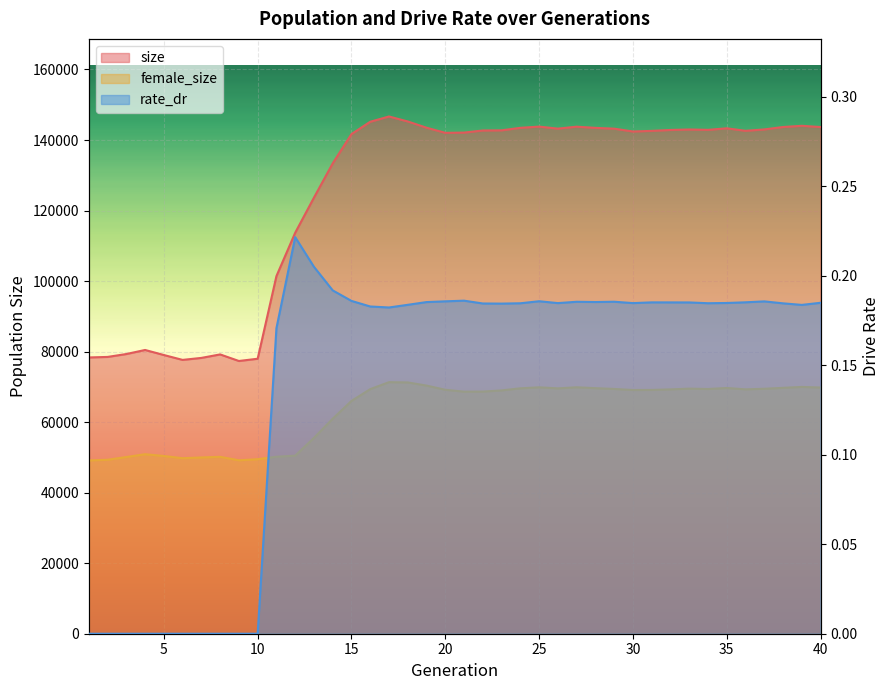

Which has a higher value, 12 or 25?

25